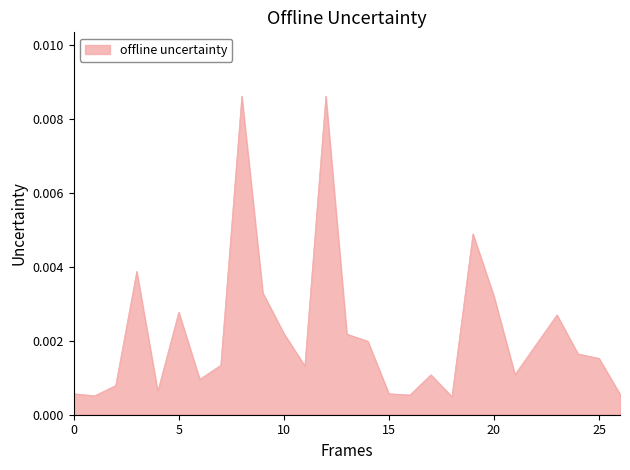

List the labels in order of value, smallest first.

18, 1, 16, 26, 0, 15, 4, 2, 6, 17, 21, 11, 7, 25, 24, 22, 14, 13, 10, 23, 5, 20, 9, 3, 19, 8, 12